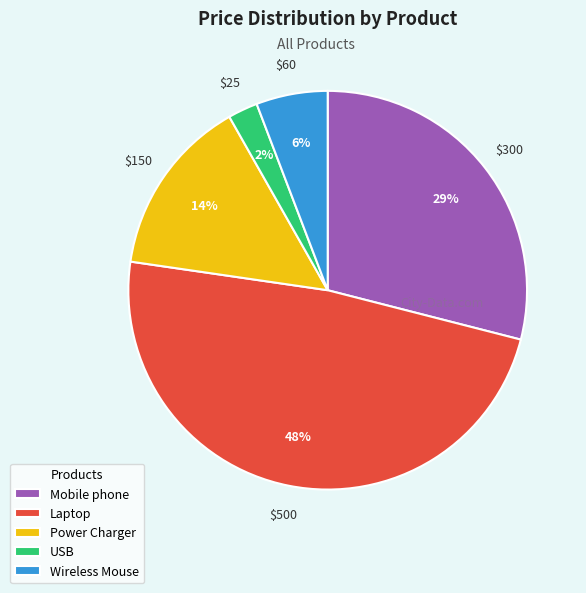

Is there a majority slice in this chart?

No